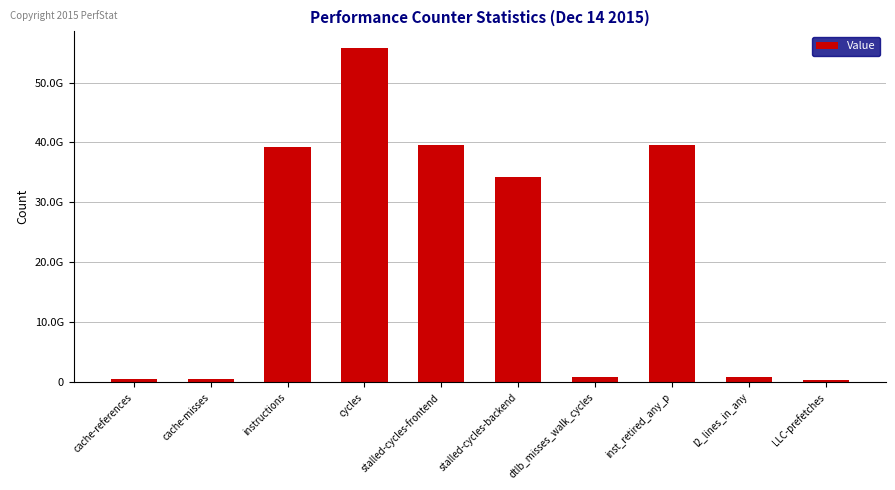

Rank the categories by value from lowest to highest.

LLC-prefetches, cache-misses, cache-references, l2_lines_in_any, dtlb_misses_walk_cycles, stalled-cycles-backend, instructions, stalled-cycles-frontend, inst_retired_any_p, cycles